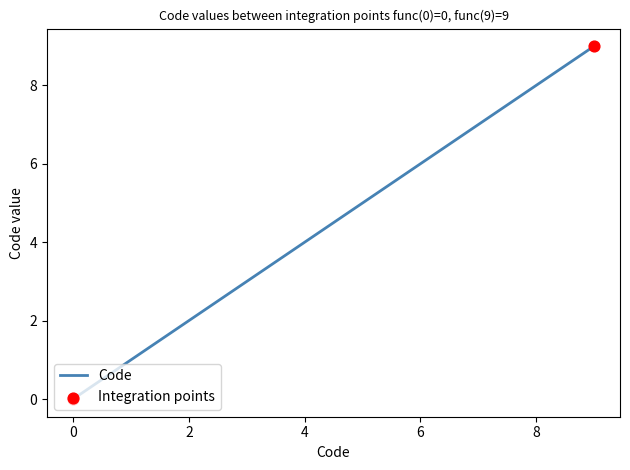

What is the maximum value shown in the chart?

9.0